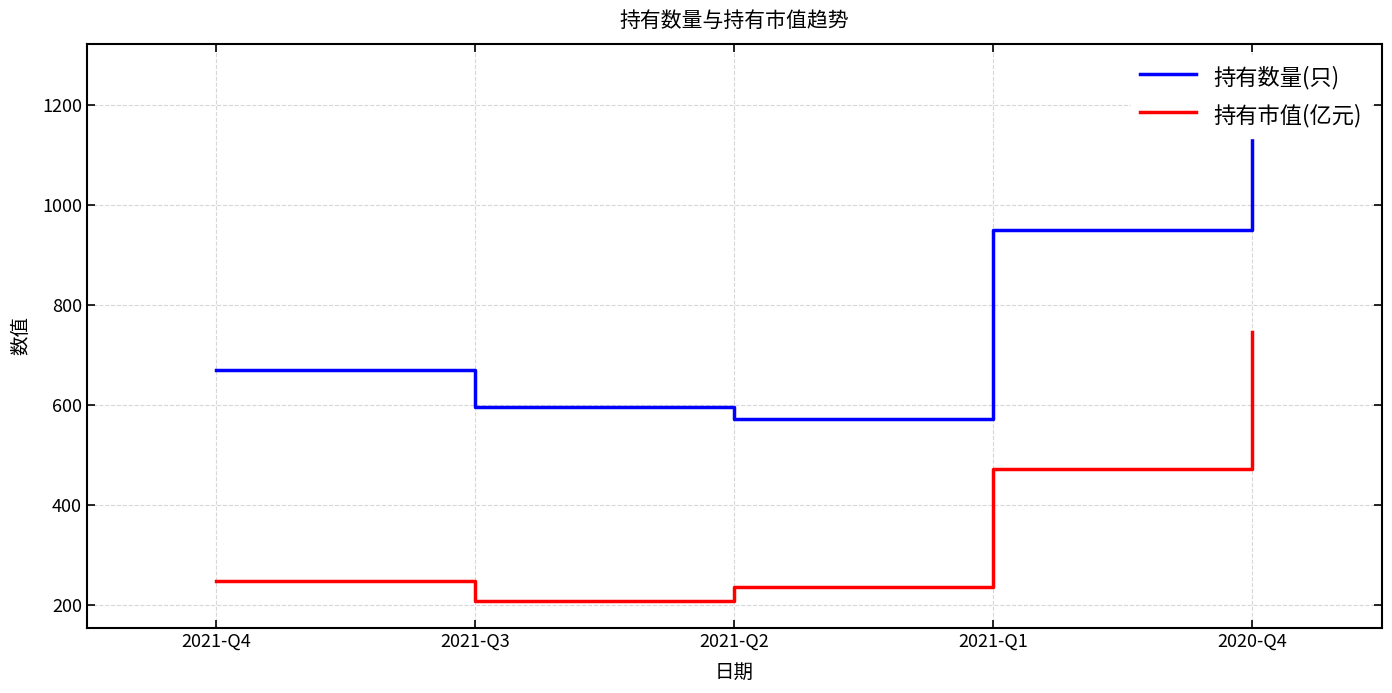

At which label is 持有市值(亿元) closest to 476?

2021-Q1